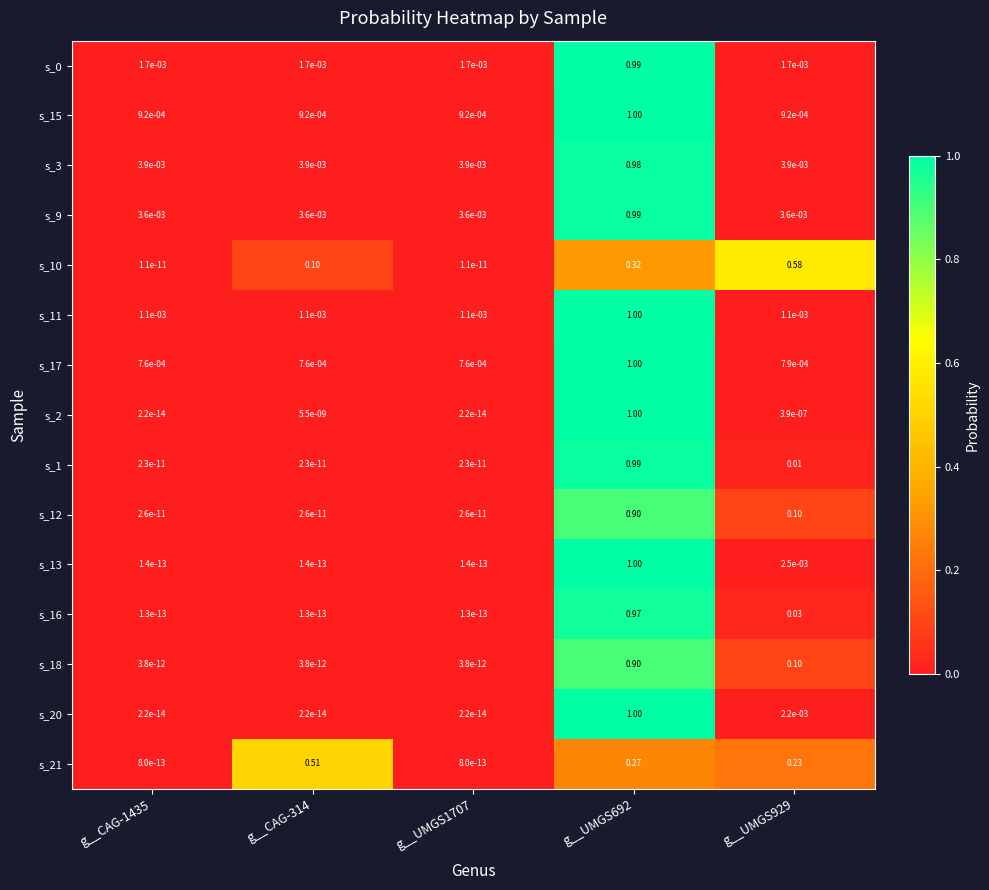

Is the value of s_1 at g__UMGS692 greater than the value of s_18 at g__CAG-314?

Yes